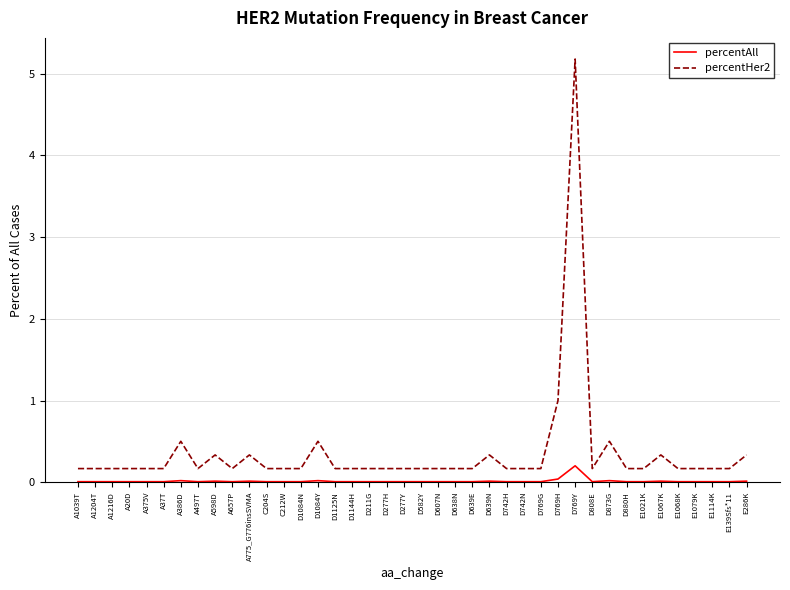

Which series has the widest spread of values?

percentHer2